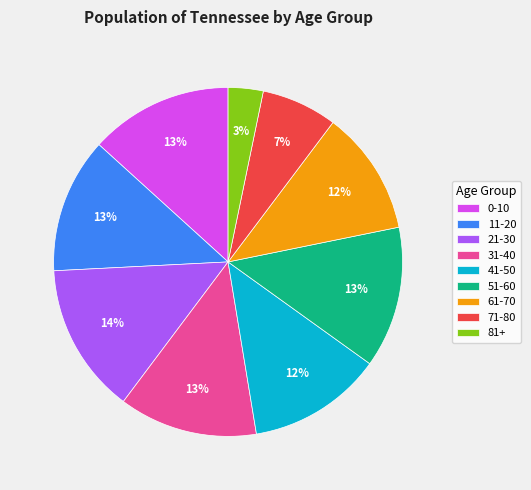

What is the smallest slice in the pie chart?

81+